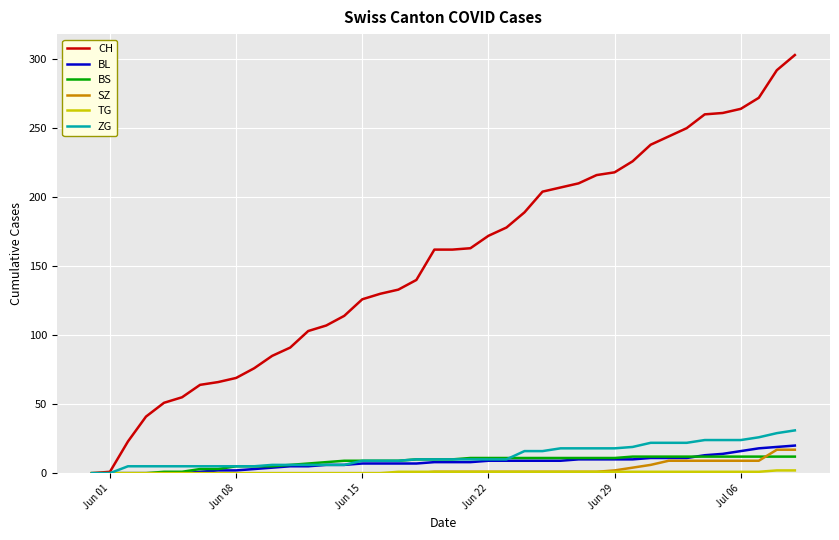

What is the maximum value shown in the chart?

303